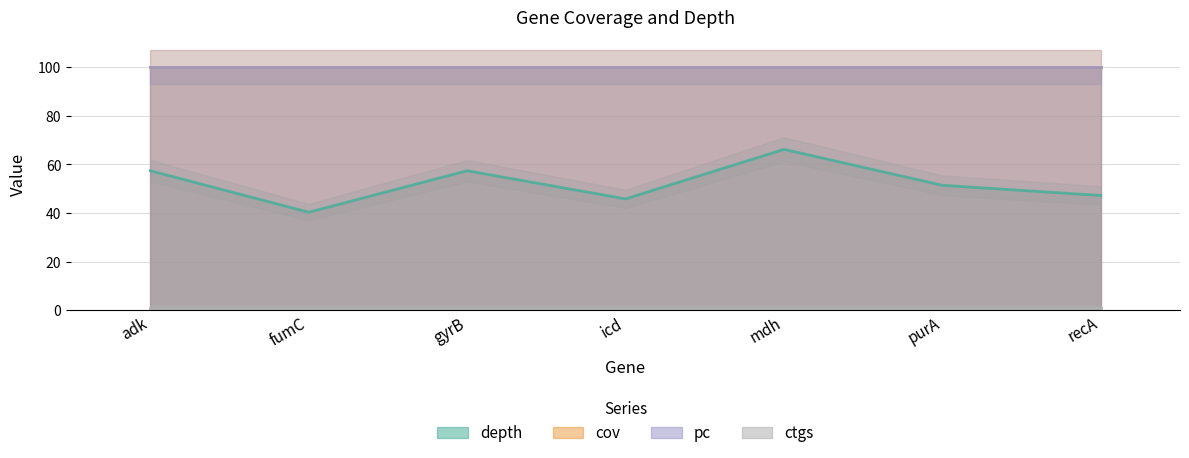

Which has a higher value, recA or icd?

recA